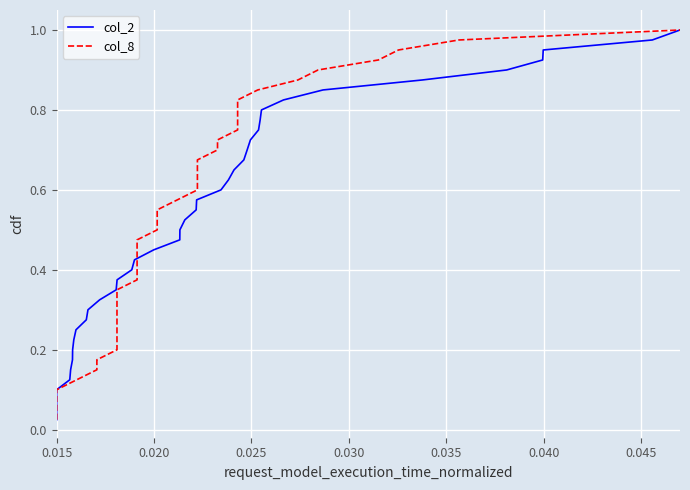

What is the difference between the second highest and second lowest values in the col_2 series?

0.9